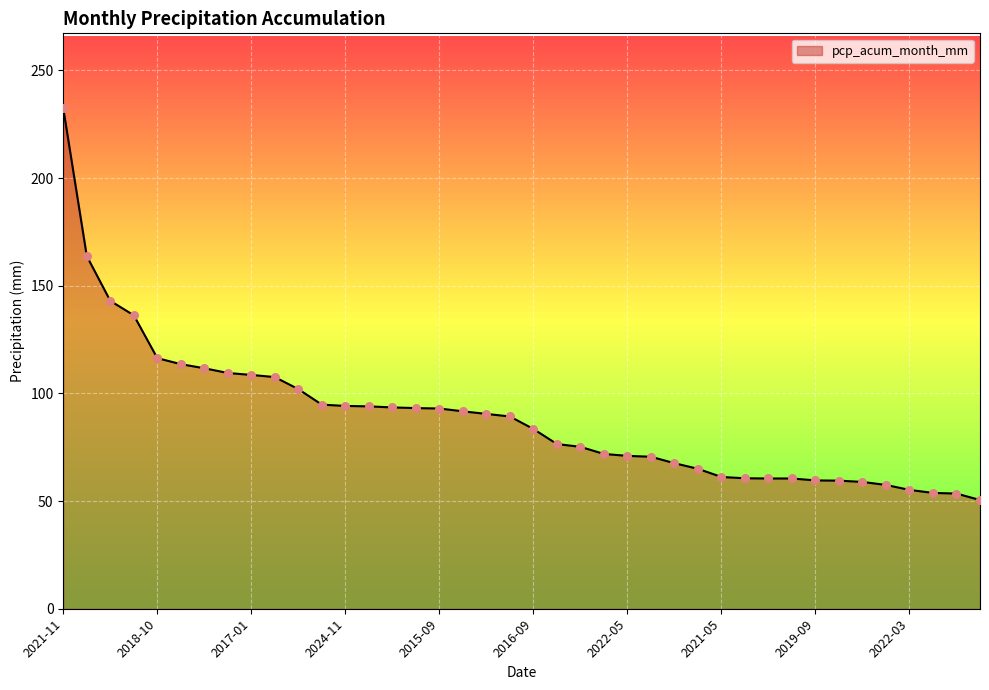

What is the difference between the maximum and minimum values?

181.9